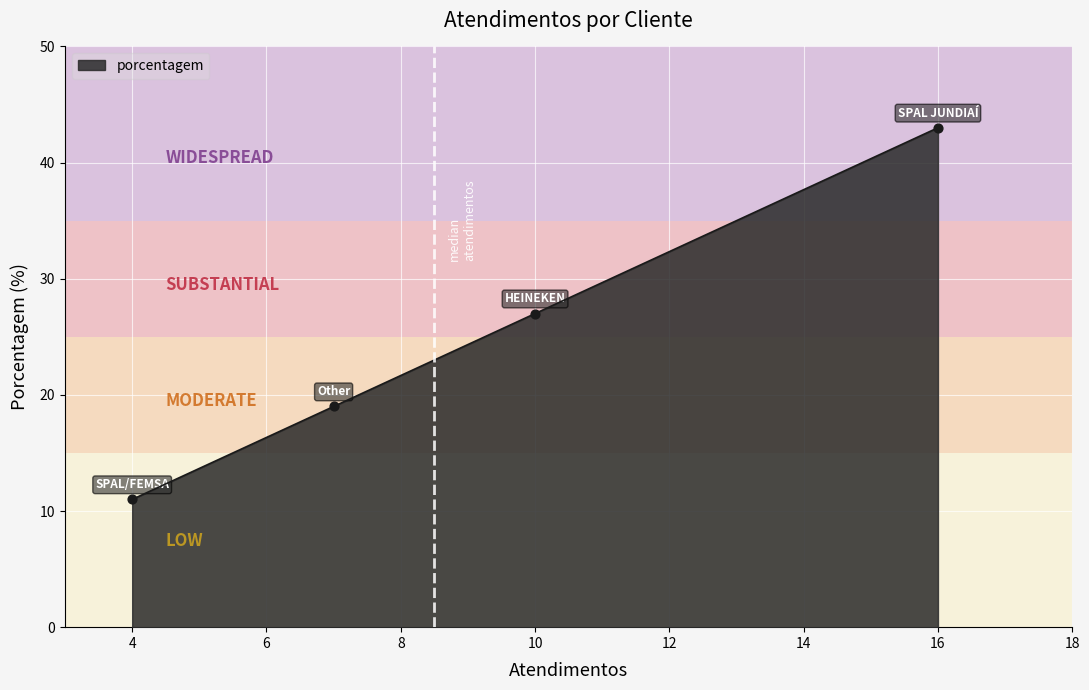

What is the minimum value shown in the chart?

11